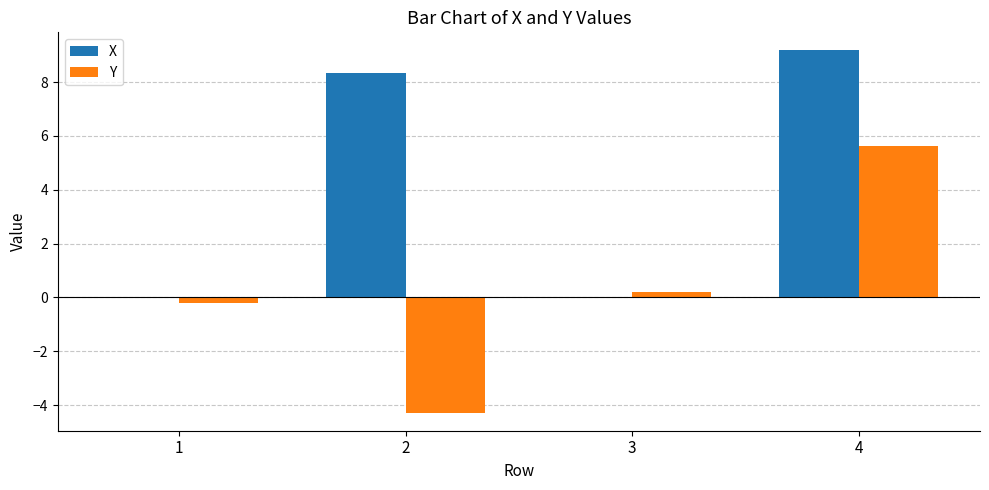

At which label does X reach its peak?

4